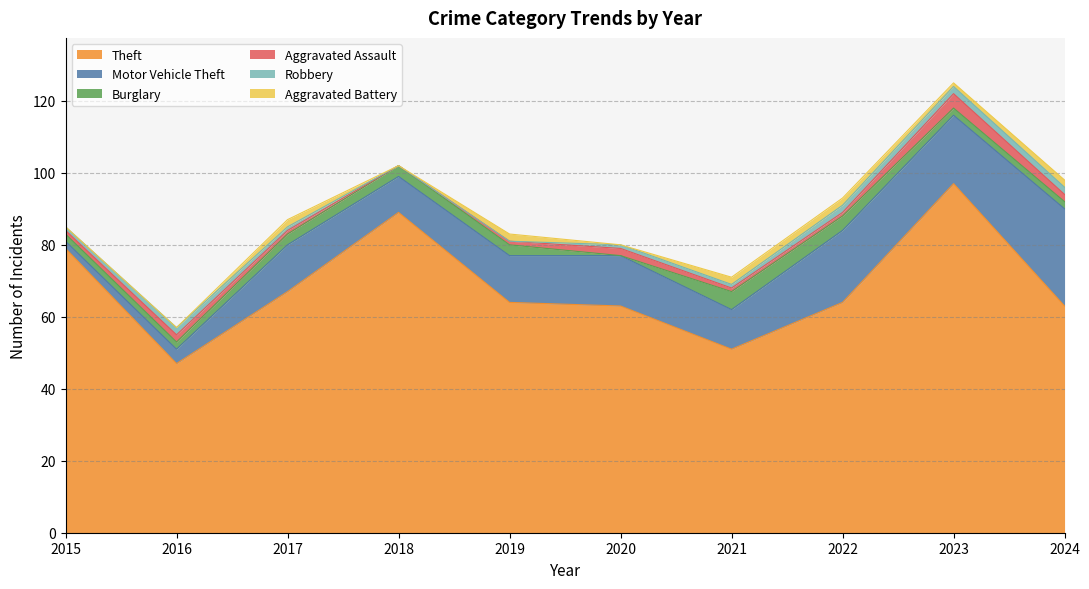

True or false: Burglary has more than 1 points higher than both neighbors.

False